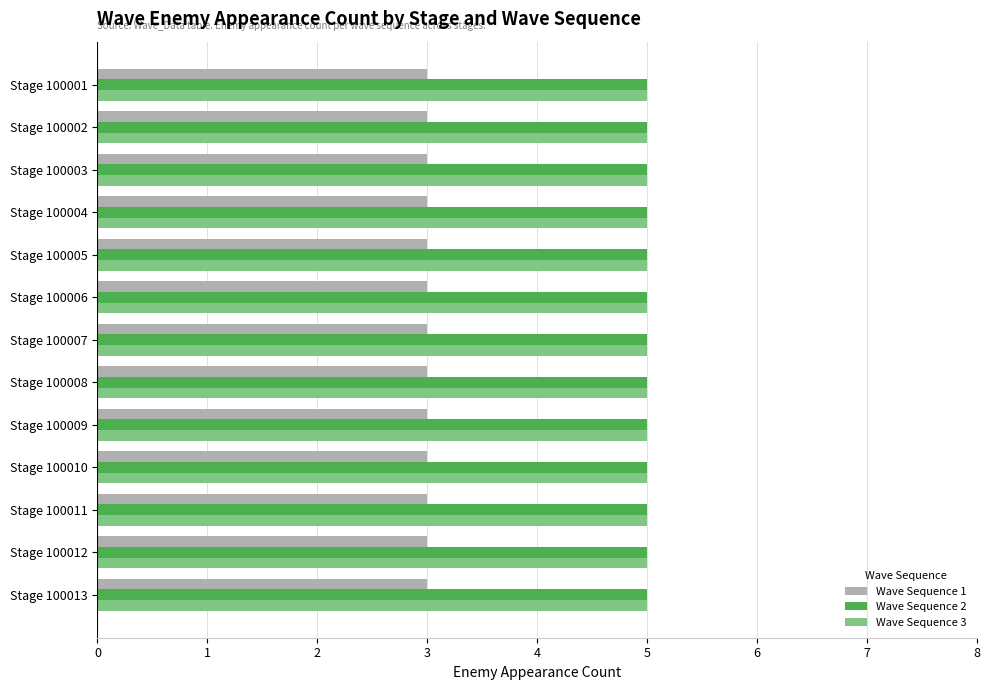

At how many categories does at least one series exceed 4?

13